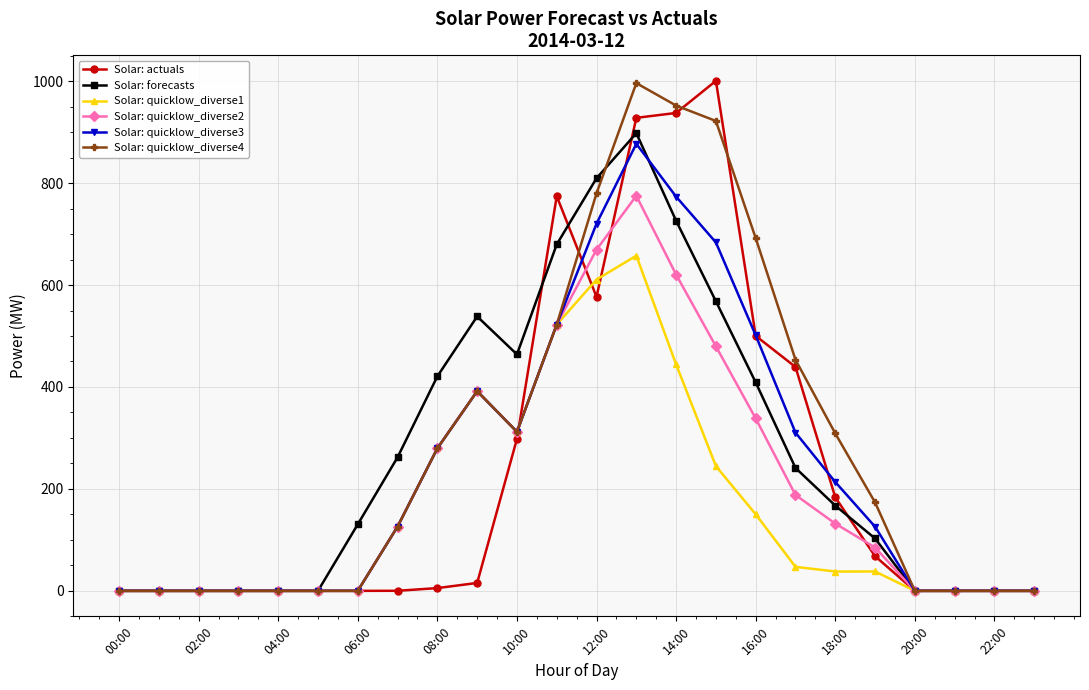

True or false: Solar: quicklow_diverse2 has more than 0 points higher than both neighbors.

True